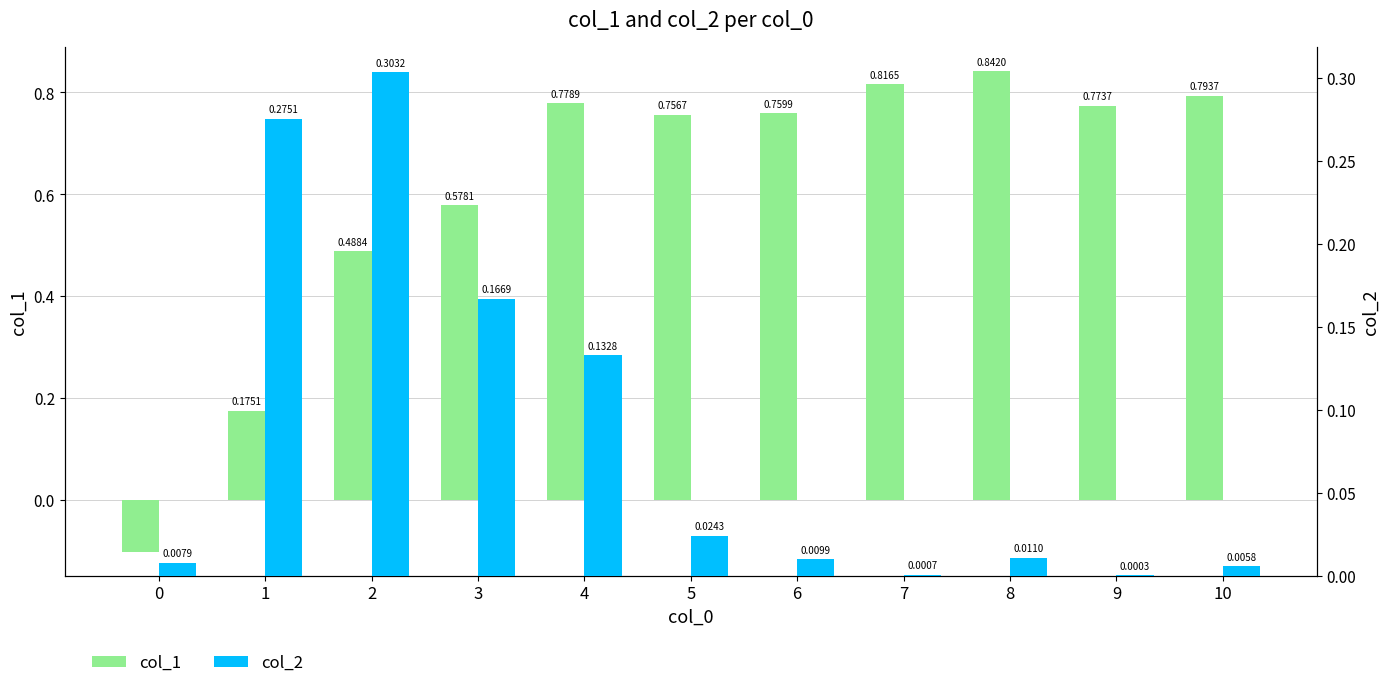

Is the value of col_1 at 8 greater than the value of col_2 at 2?

Yes